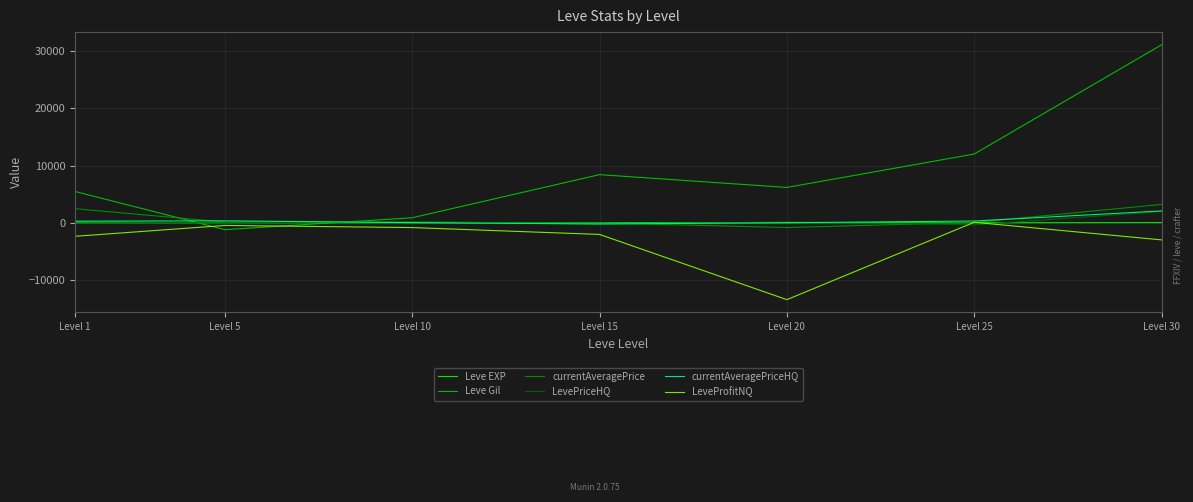

At Level 25, list the series in order from largest to smallest.

Leve Gil, currentAveragePriceHQ, LeveProfitNQ, currentAveragePrice, Leve EXP, LevePriceHQ